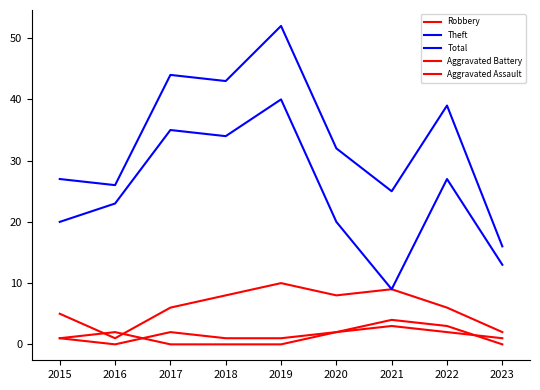

Count the number of categories in the chart.

9